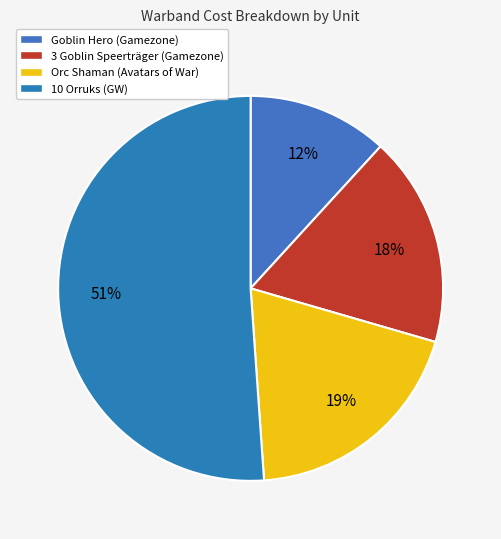

How much of the chart is everything except 10 Orruks (GW)?

48.9%